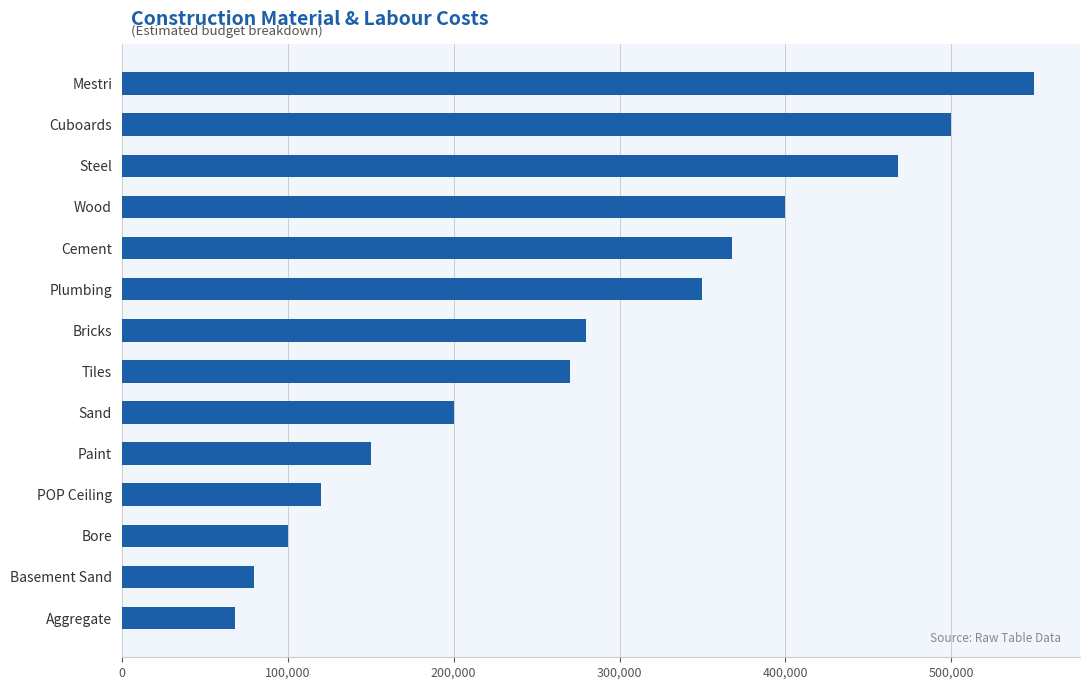

The chart shows a value of 350000 at Plumbing. True or false?

True